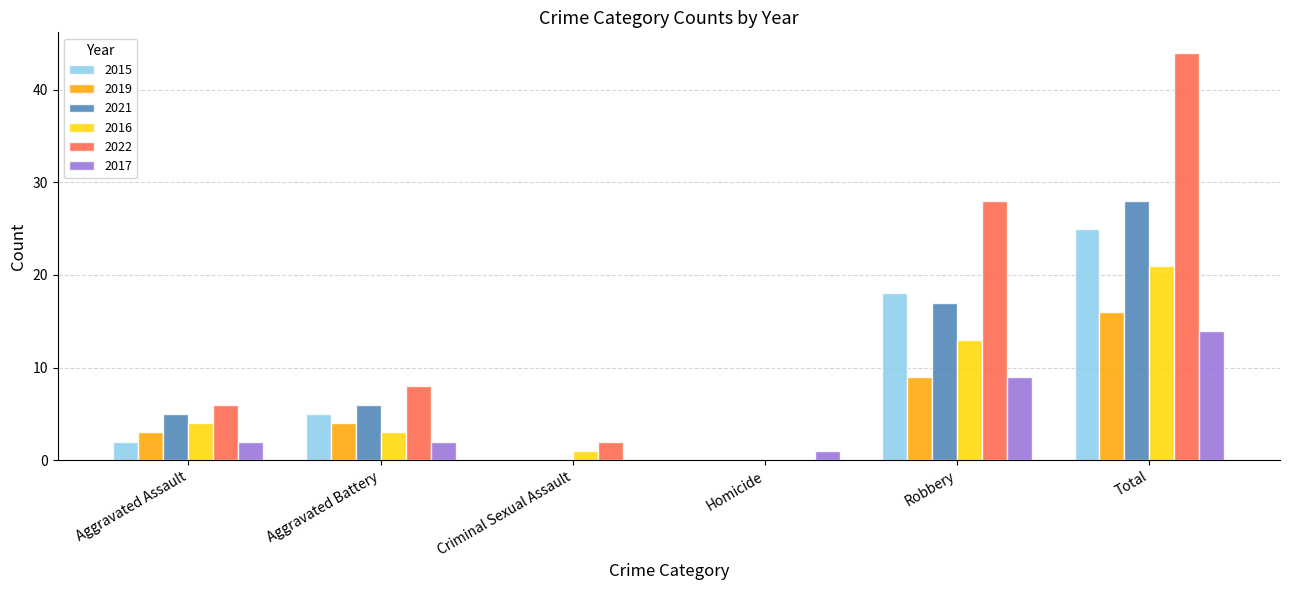

Is the value of 2015 at Aggravated Assault greater than the value of 2017 at Robbery?

No